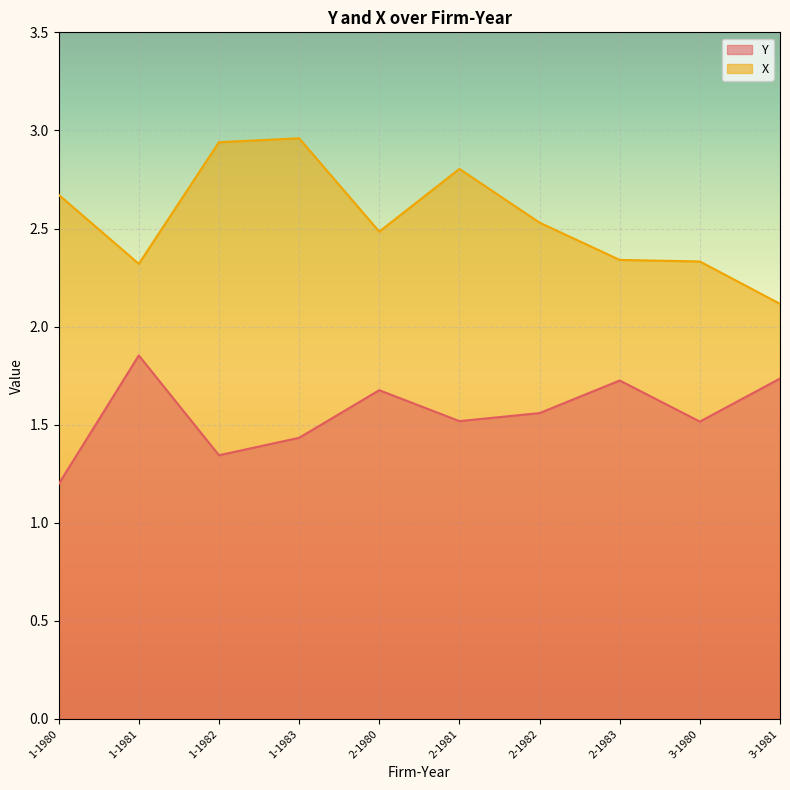

Where is the first local maximum for X?

1-1983